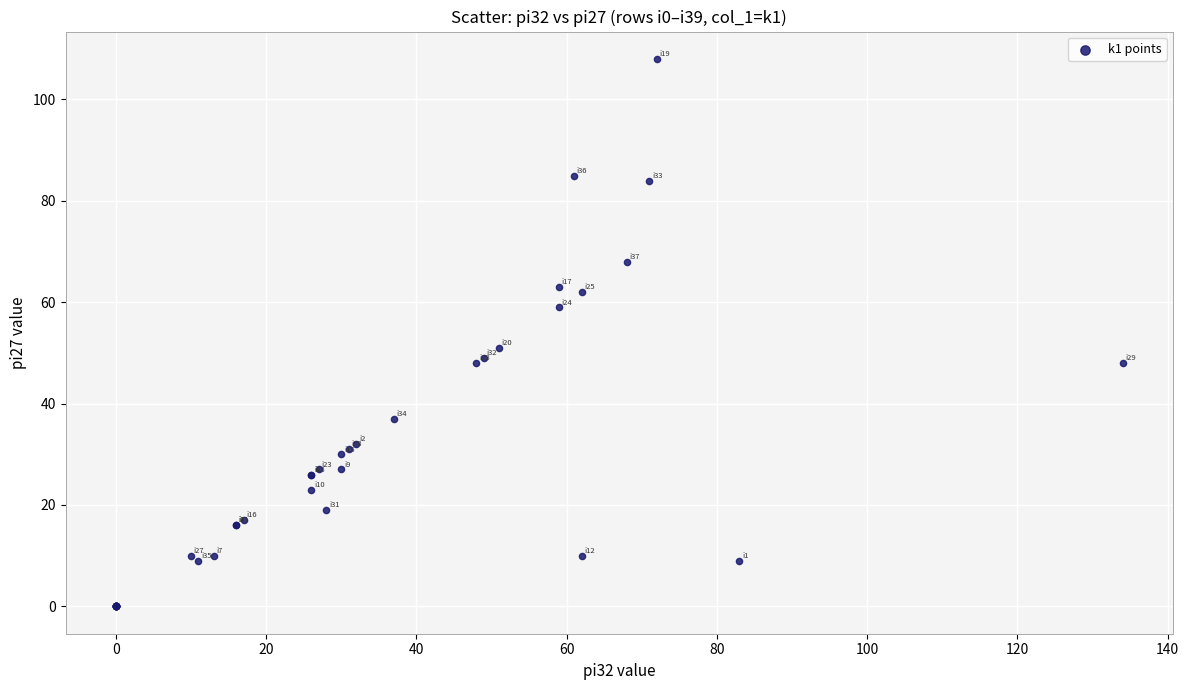

What Y value in the scatter plot is closest to 54?

51